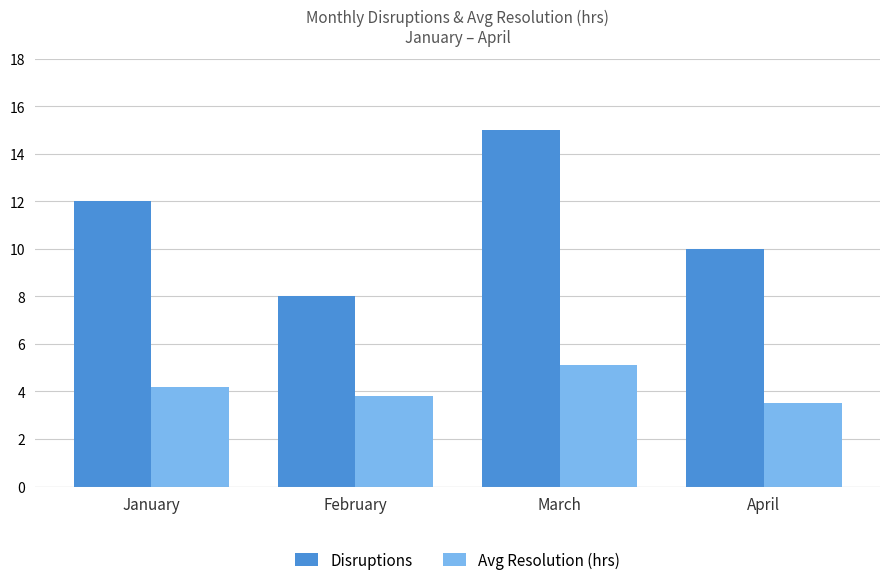

Is the value of Avg Resolution (hrs) at January greater than the value of Disruptions at March?

No